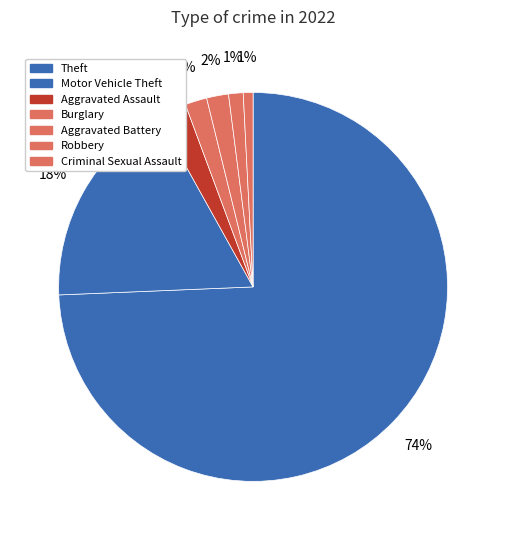

True or false: Aggravated Assault accounts for 2% of the total.

True